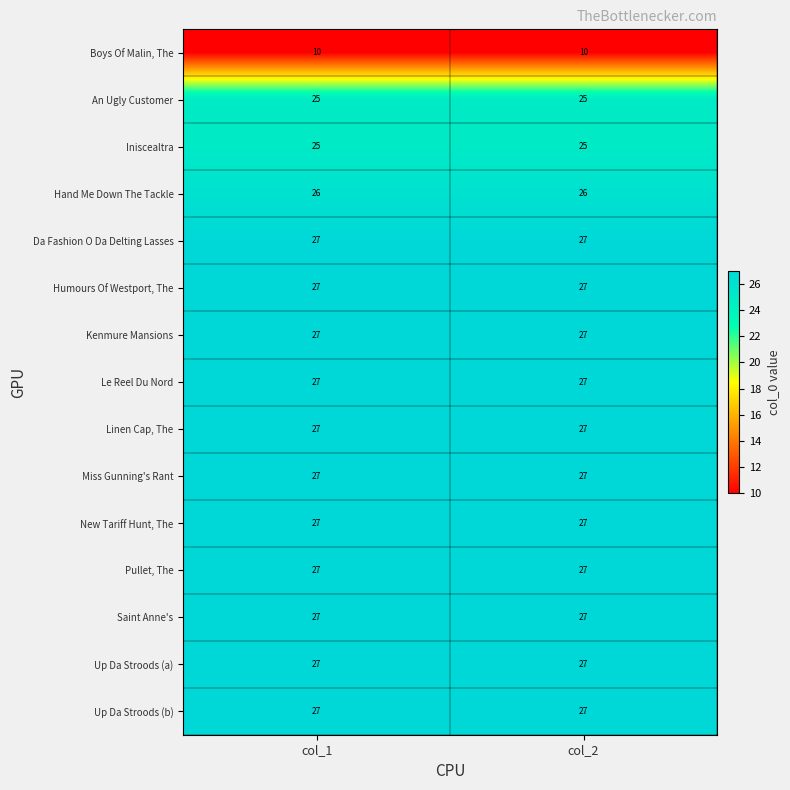

Reading right to left, extract all data points from this chart.

Boys Of Malin, The: col_2=10	col_1=10
An Ugly Customer: col_2=25	col_1=25
Iniscealtra: col_2=25	col_1=25
Hand Me Down The Tackle: col_2=26	col_1=26
Da Fashion O Da Delting Lasses: col_2=27	col_1=27
Humours Of Westport, The: col_2=27	col_1=27
Kenmure Mansions: col_2=27	col_1=27
Le Reel Du Nord: col_2=27	col_1=27
Linen Cap, The: col_2=27	col_1=27
Miss Gunning's Rant: col_2=27	col_1=27
New Tariff Hunt, The: col_2=27	col_1=27
Pullet, The: col_2=27	col_1=27
Saint Anne's: col_2=27	col_1=27
Up Da Stroods (a): col_2=27	col_1=27
Up Da Stroods (b): col_2=27	col_1=27